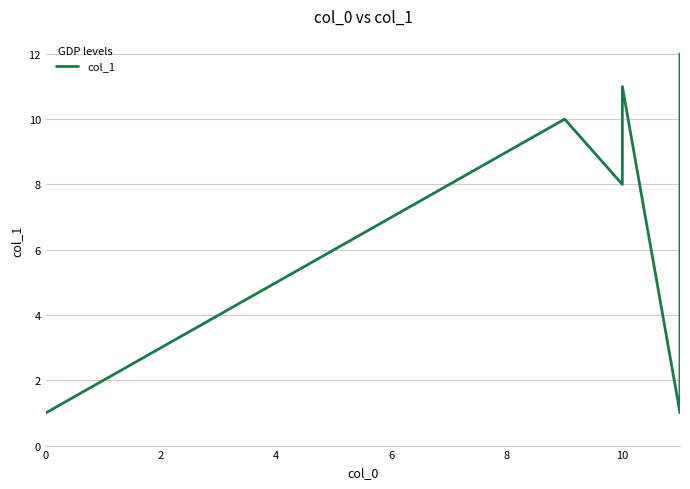

At which category does the data reach its first local valley?

10